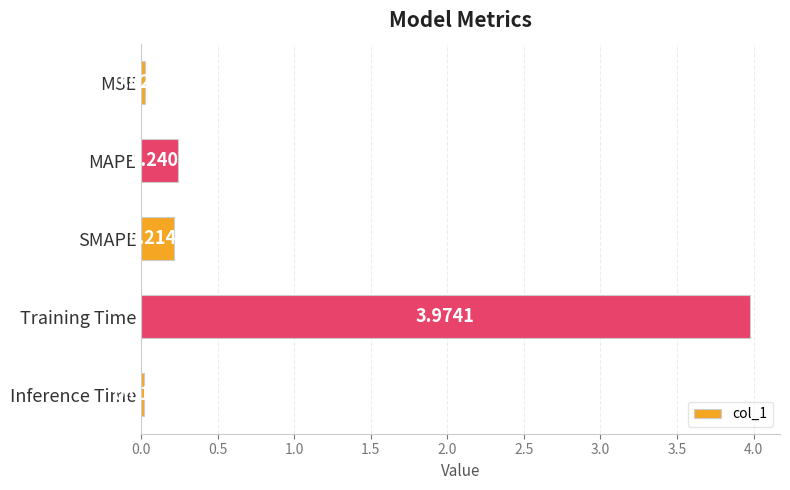

At which category does the chart reach its peak across all series?

Training Time